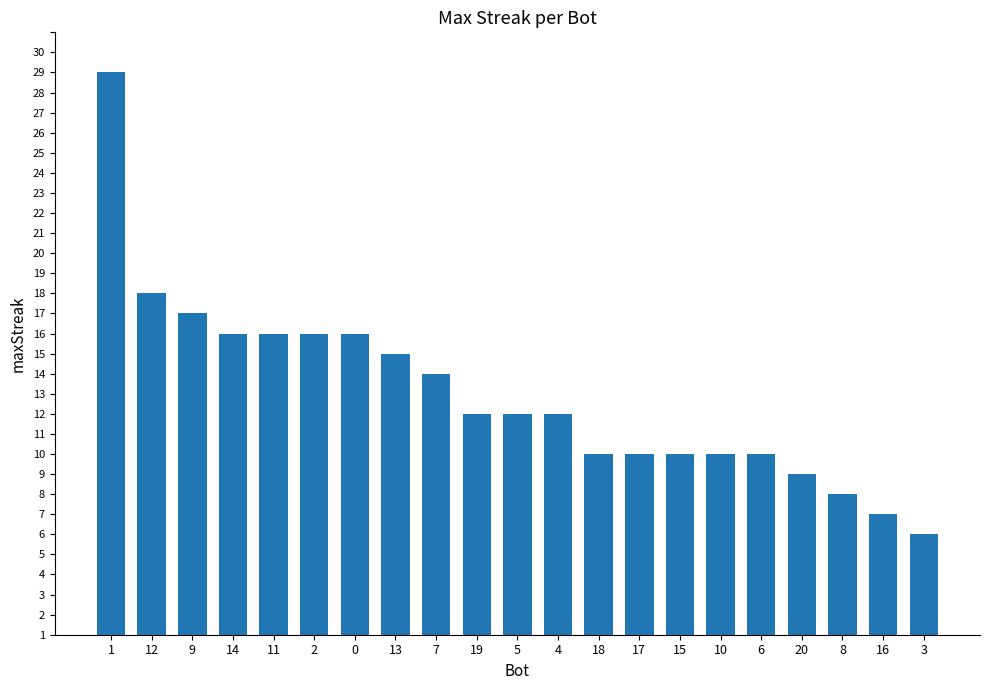

What is the change in value from 13 to 18?

-5